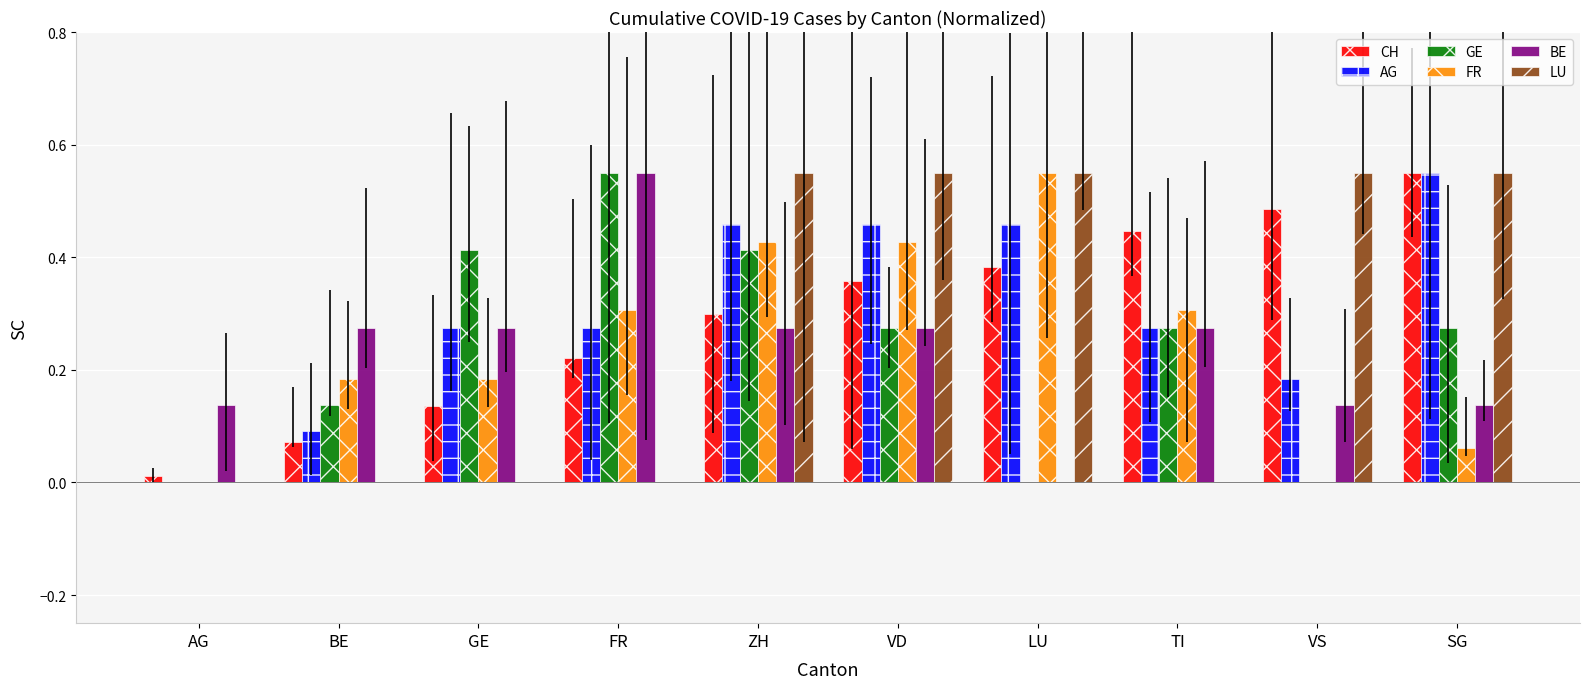

How many bars are there in each group?

6